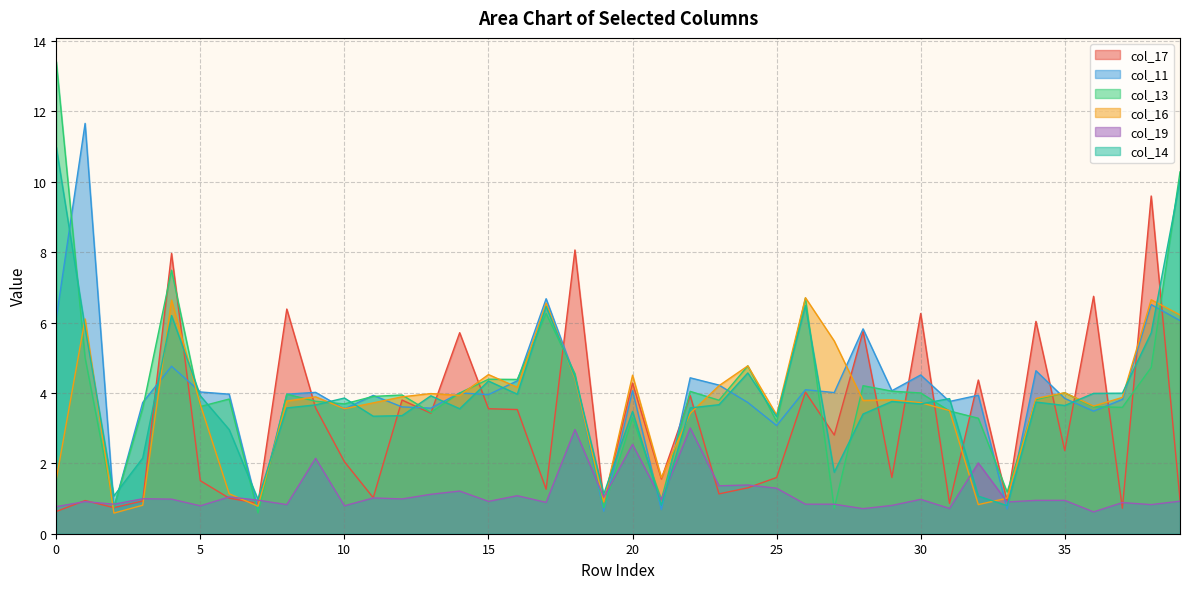

Reading left to right, list all the values displayed in this chart.

col_17: 0=0.6	1=0.9	2=0.7	3=0.9	4=8.0	5=1.5	6=1.0	7=0.9	8=6.4	9=3.6	10=2.0	11=1.0	12=3.8	13=3.4	14=5.7	15=3.6	16=3.5	17=1.3	18=8.1	19=0.9	20=4.3	21=1.6	22=3.9	23=1.1	24=1.3	25=1.6	26=4.0	27=2.8	28=5.8	29=1.6	30=6.3	31=0.9	32=4.4	33=0.9	34=6.0	35=2.4	36=6.7	37=0.7	38=9.6	39=1.0
col_11: 0=6.1	1=11.7	2=0.7	3=3.7	4=4.8	5=4.0	6=4.0	7=0.7	8=4.0	9=4.0	10=3.5	11=3.9	12=3.6	13=3.6	14=4.0	15=4.0	16=4.3	17=6.7	18=4.5	19=0.6	20=4.1	21=0.7	22=4.4	23=4.2	24=3.7	25=3.1	26=4.1	27=4.0	28=5.8	29=4.1	30=4.5	31=3.8	32=3.9	33=0.7	34=4.6	35=3.8	36=3.5	37=3.8	38=6.5	39=6.1
col_13: 0=13.4	1=5.0	2=0.8	3=3.6	4=7.5	5=3.6	6=3.8	7=0.6	8=4.0	9=3.8	10=3.7	11=3.9	12=3.9	13=3.4	14=4.0	15=4.4	16=4.4	17=6.3	18=4.5	19=0.7	20=3.3	21=1.0	22=4.0	23=3.8	24=4.8	25=3.2	26=6.7	27=0.7	28=4.2	29=4.1	30=4.0	31=3.5	32=3.3	33=1.2	34=3.8	35=4.0	36=3.6	37=3.6	38=4.7	39=10.3
col_16: 0=1.6	1=6.1	2=0.6	3=0.8	4=6.6	5=3.7	6=1.1	7=0.8	8=3.8	9=3.9	10=3.6	11=3.7	12=3.9	13=4.0	14=3.9	15=4.5	16=4.2	17=6.6	18=4.4	19=0.9	20=4.5	21=1.6	22=3.4	23=4.2	24=4.8	25=3.4	26=6.7	27=5.5	28=3.8	29=3.8	30=3.7	31=3.5	32=0.8	33=1.0	34=3.8	35=4.0	36=3.6	37=3.9	38=6.6	39=6.2
col_19: 0=0.8	1=0.9	2=0.8	3=1.0	4=1.0	5=0.8	6=1.0	7=1.0	8=0.8	9=2.1	10=0.8	11=1.0	12=1.0	13=1.1	14=1.2	15=0.9	16=1.1	17=0.9	18=3.0	19=1.0	20=2.5	21=1.0	22=3.0	23=1.4	24=1.4	25=1.3	26=0.8	27=0.8	28=0.7	29=0.8	30=1.0	31=0.7	32=2.0	33=0.9	34=0.9	35=0.9	36=0.6	37=0.9	38=0.8	39=0.9
col_14: 0=11.0	1=5.9	2=1.1	3=2.1	4=6.2	5=3.9	6=3.0	7=1.0	8=3.6	9=3.7	10=3.9	11=3.3	12=3.4	13=3.9	14=3.6	15=4.3	16=4.0	17=6.5	18=4.5	19=1.1	20=3.5	21=0.8	22=3.6	23=3.7	24=4.6	25=3.3	26=6.5	27=1.7	28=3.4	29=3.8	30=3.7	31=3.8	32=1.1	33=0.8	34=3.7	35=3.6	36=4.0	37=4.0	38=5.7	39=10.0